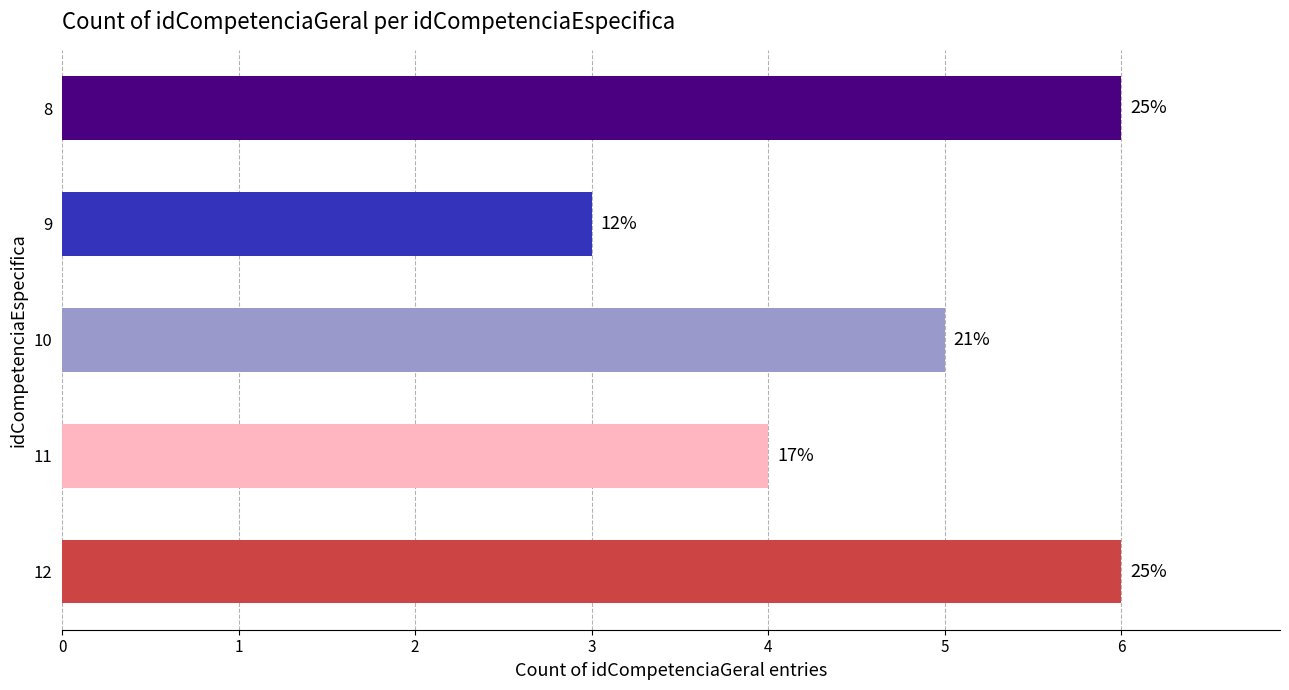

Does the chart contain stacked bars?

No